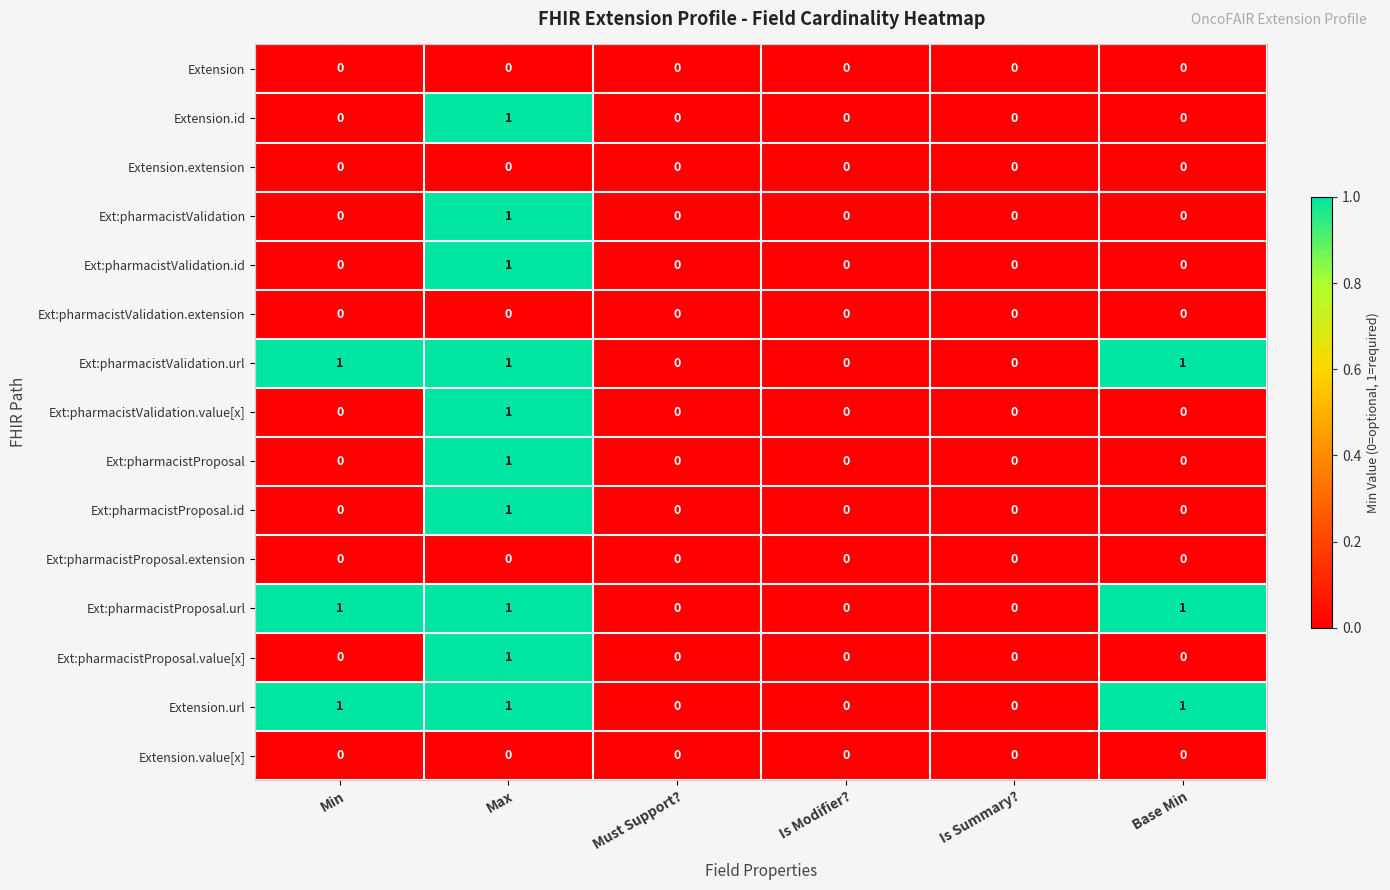

At which category is the sum across all series the highest?

Max